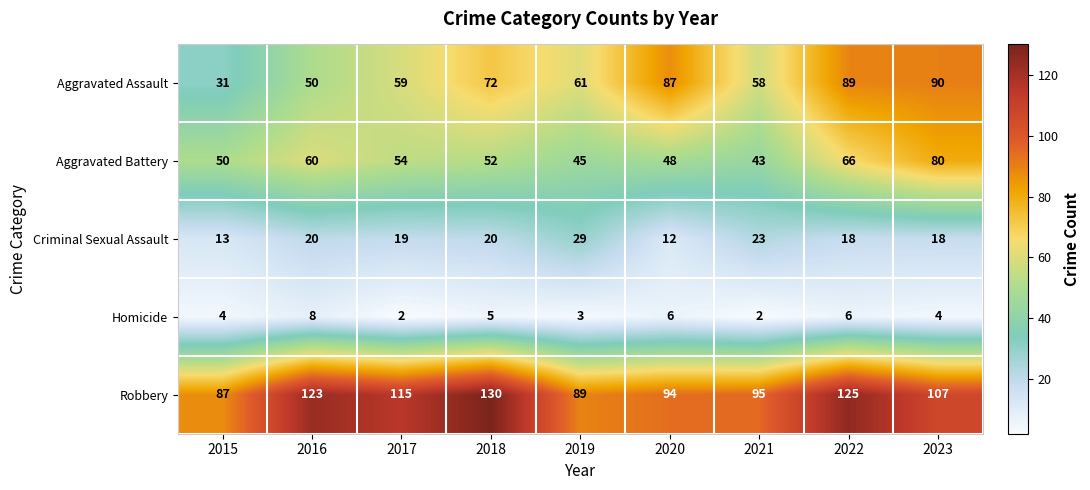

What is the sum of the Homicide values at 2015 and 2017?

6